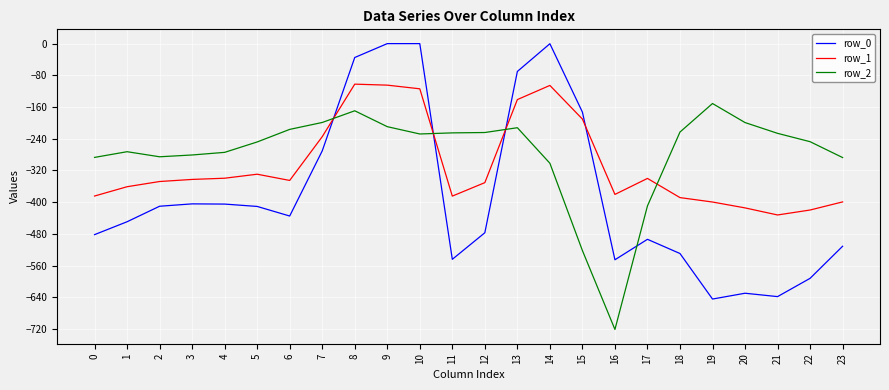

Is this an area chart (filled region under the line)?

No